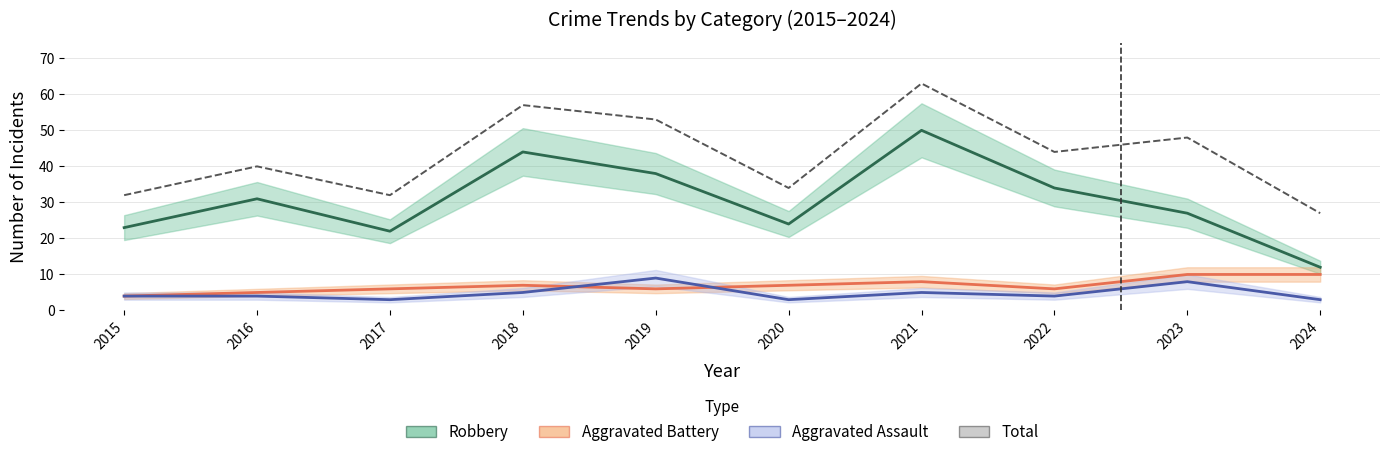

Between 2015 and 2017, which series saw the biggest shift?

Aggravated Battery